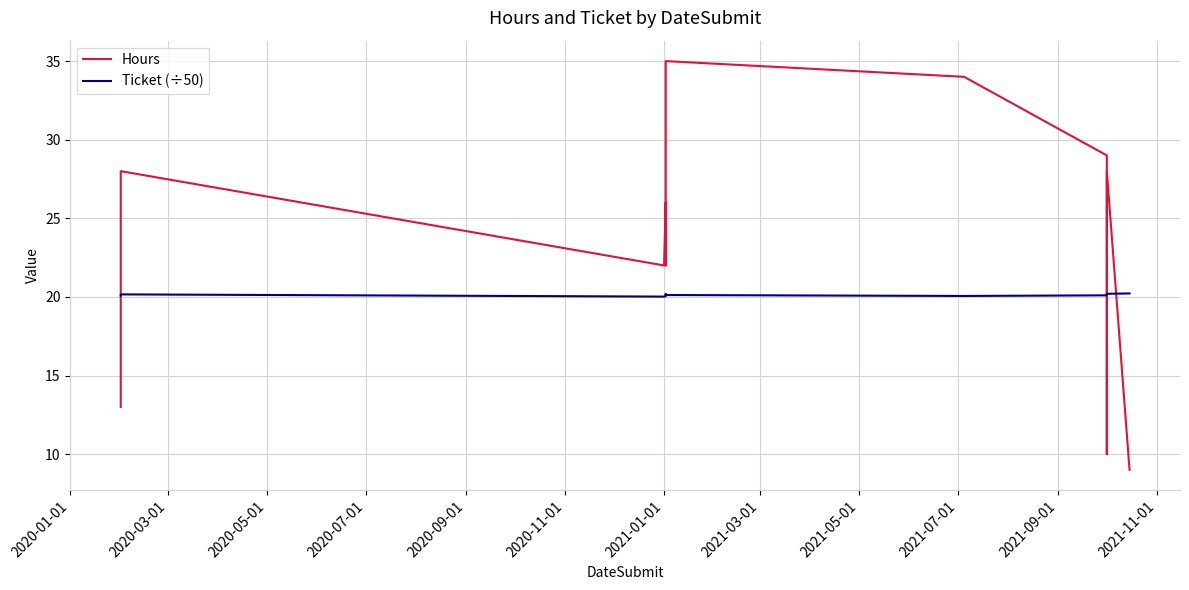

Rank the categories by Ticket (÷50) value from highest to lowest.

2021-09-01, 2021-07-01, 2020-09-01, 2020-03-01, 2021-05-01, 2020-11-01, 2021-03-01, 2020-01-01, 2021-01-01, 2020-07-01, 2020-05-01